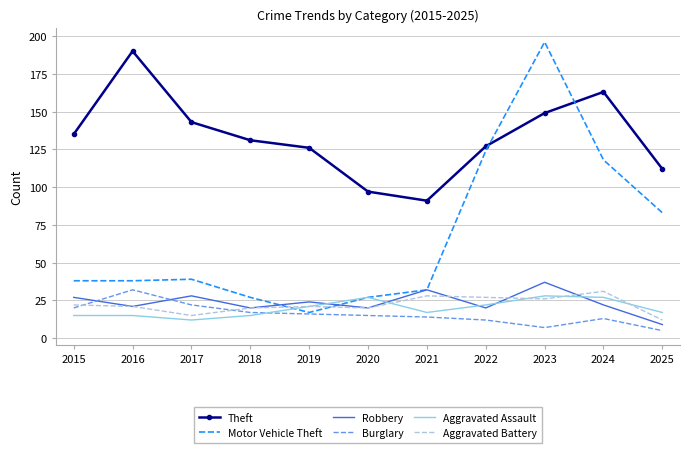

Where is Motor Vehicle Theft nearest to the value 106?

2024